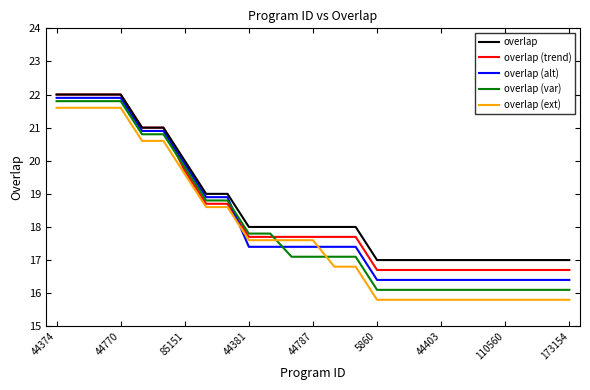

Which series has the largest range (max minus min)?

overlap (ext)